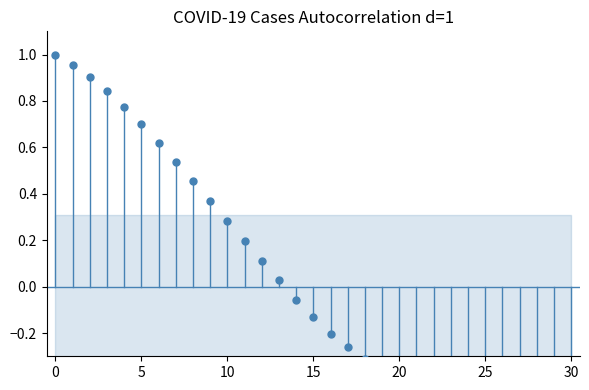

What is the change in value from 15 to 24?

-1.2